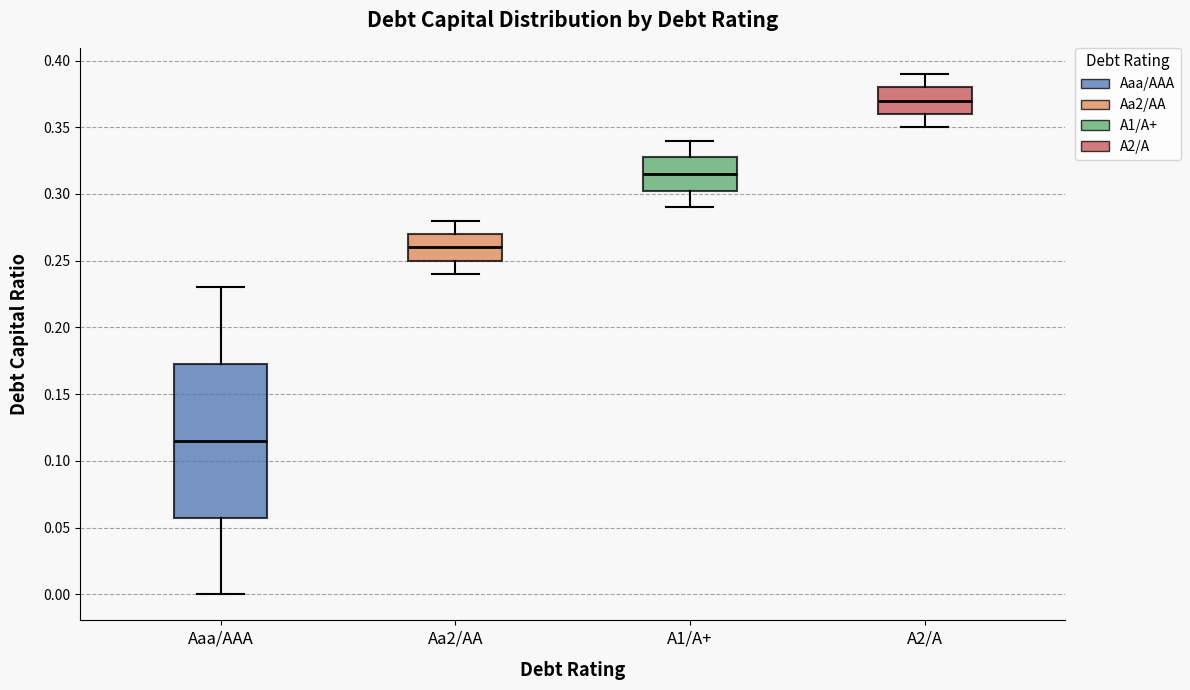

Where is the lower edge of the box for Aaa/AAA on the y-axis? The values are not printed on the chart, so give them approximately, as read against the axis.

0.060